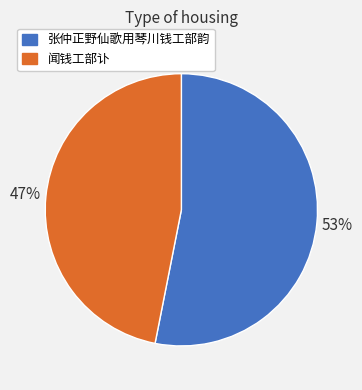

What is the largest slice in the pie chart?

张仲正野仙歌用琴川钱工部韵